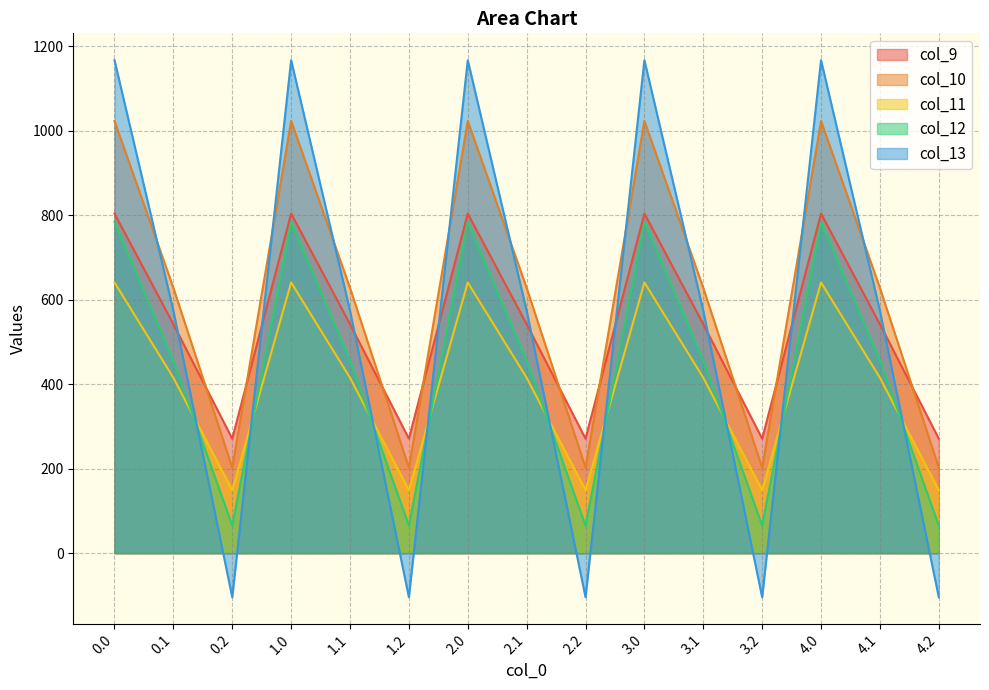

How many interior local peaks does the col_12 series have?

4